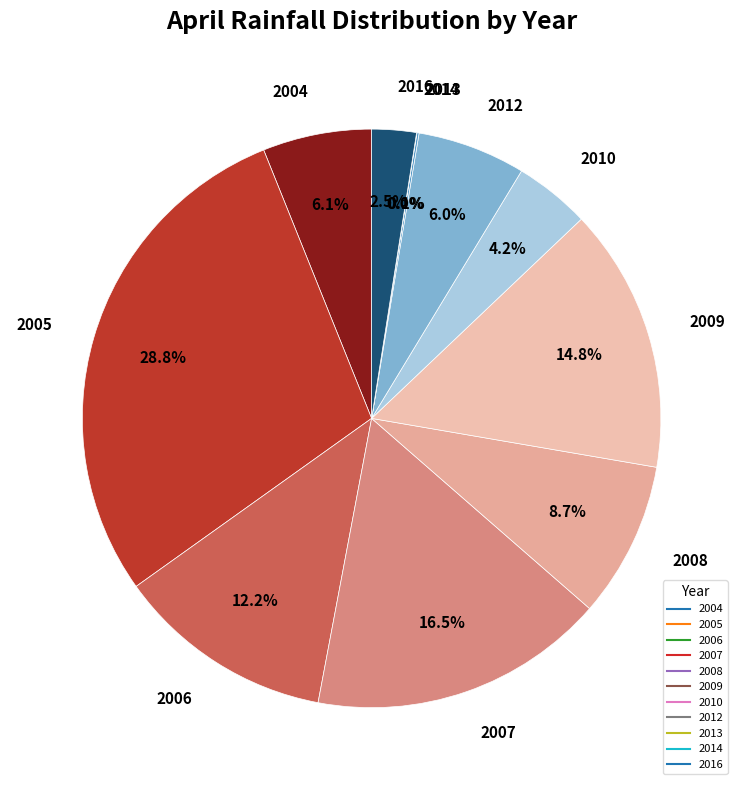

Is there a majority slice in this chart?

No